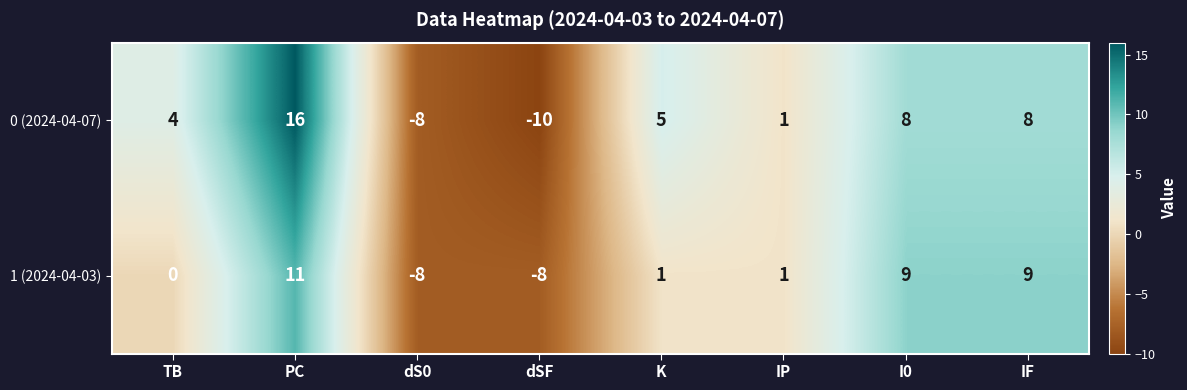

List the series in order of their peak value, lowest first.

1 (2024-04-03), 0 (2024-04-07)